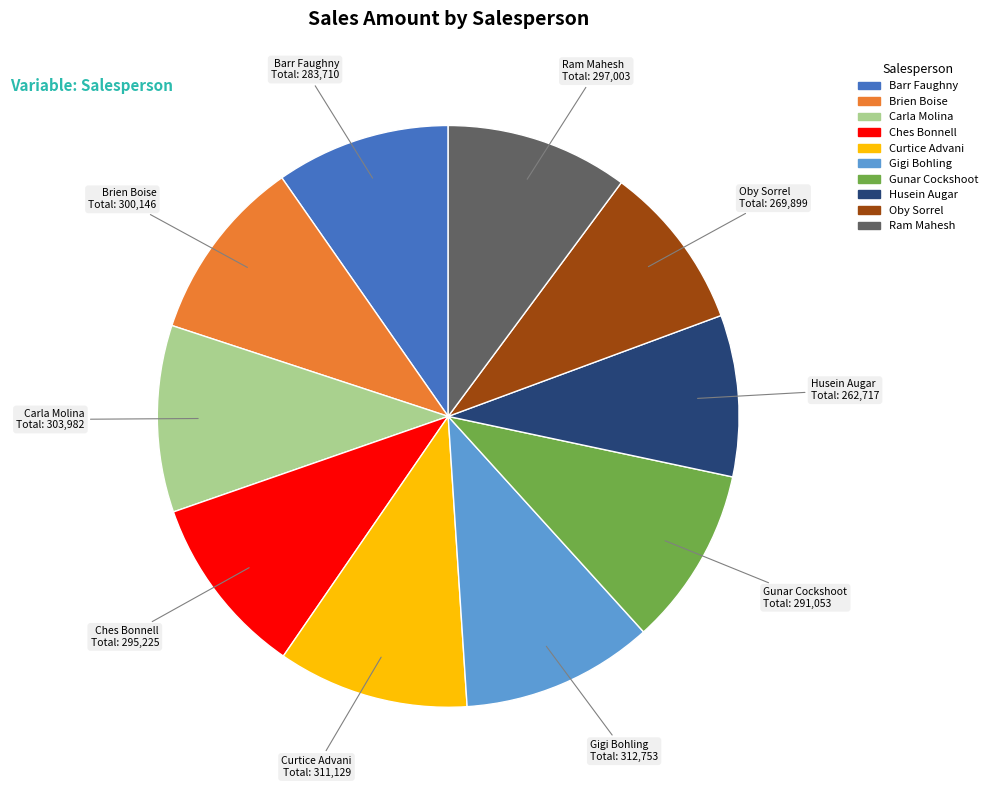

What is the ratio of the value at Brien Boise to the value at Barr Faughny?

1.1